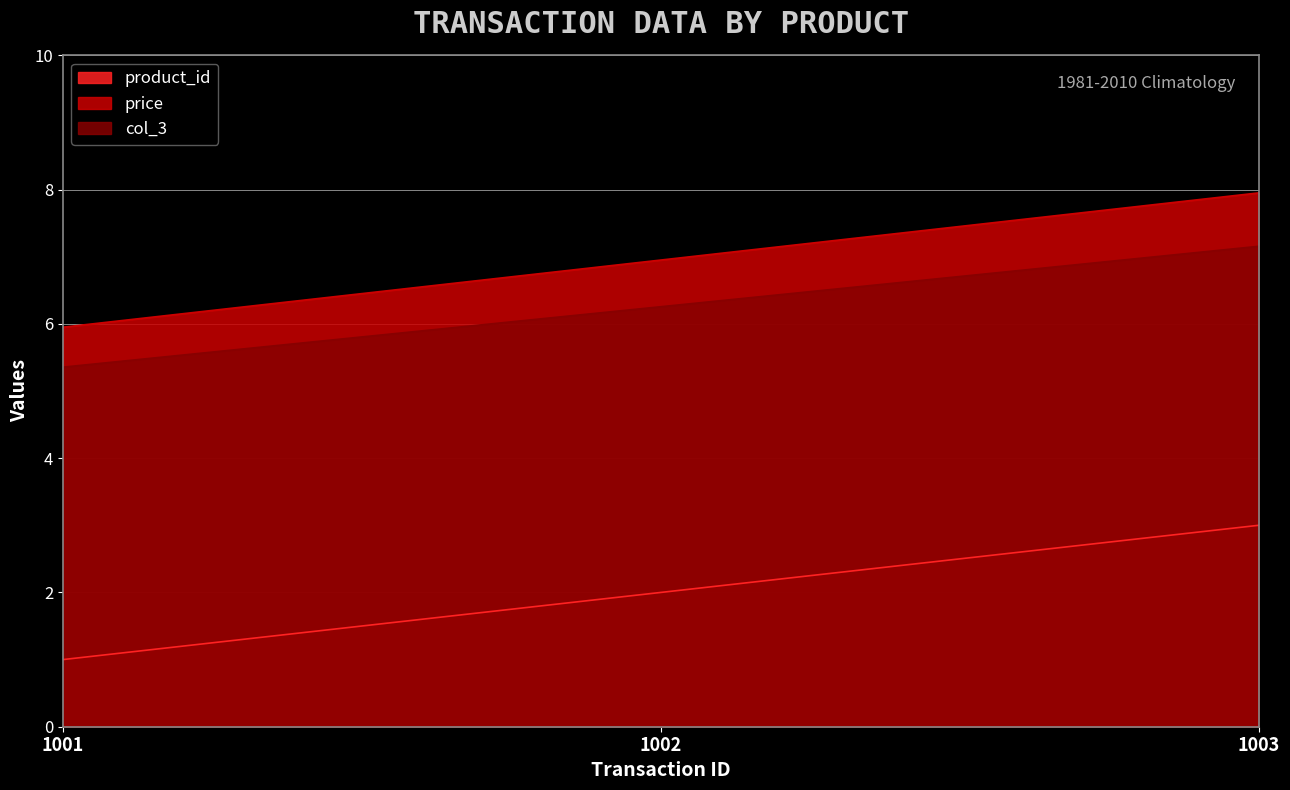

At which label does col_3 first exceed 6?

1002